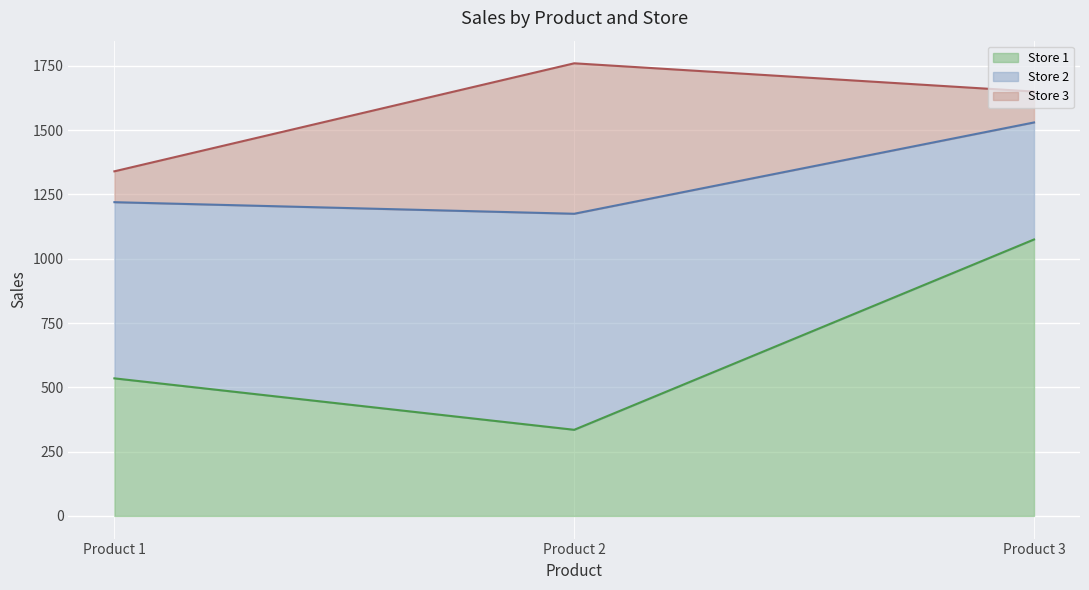

At which label is Store 3 closest to 352?

Product 1